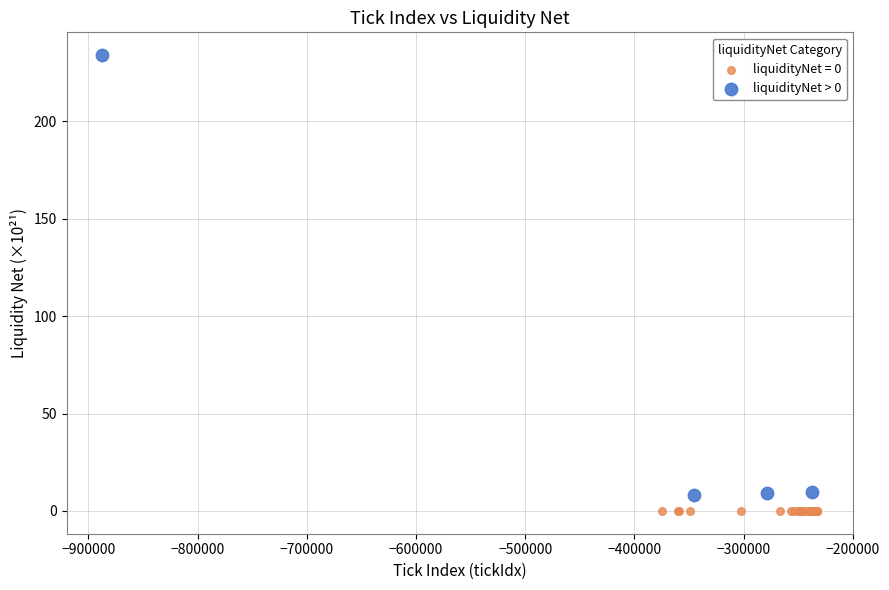

Which series contains the highest Y value?

liquidityNet > 0